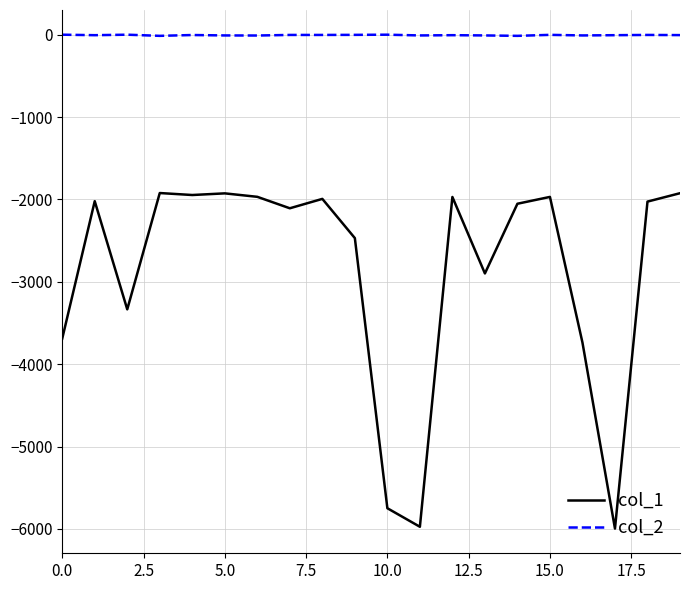

What are all the series names shown in the legend?

col_1, col_2